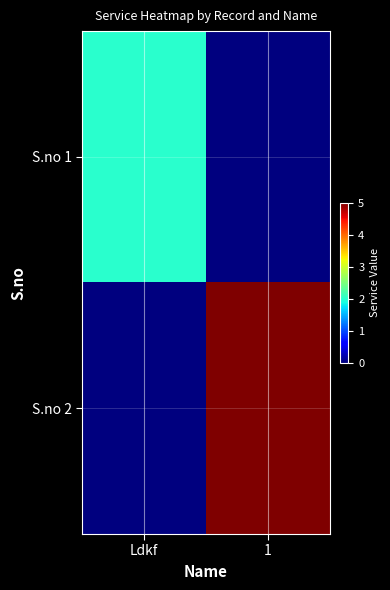

What is the spread (max minus min) of values at Ldkf?

2